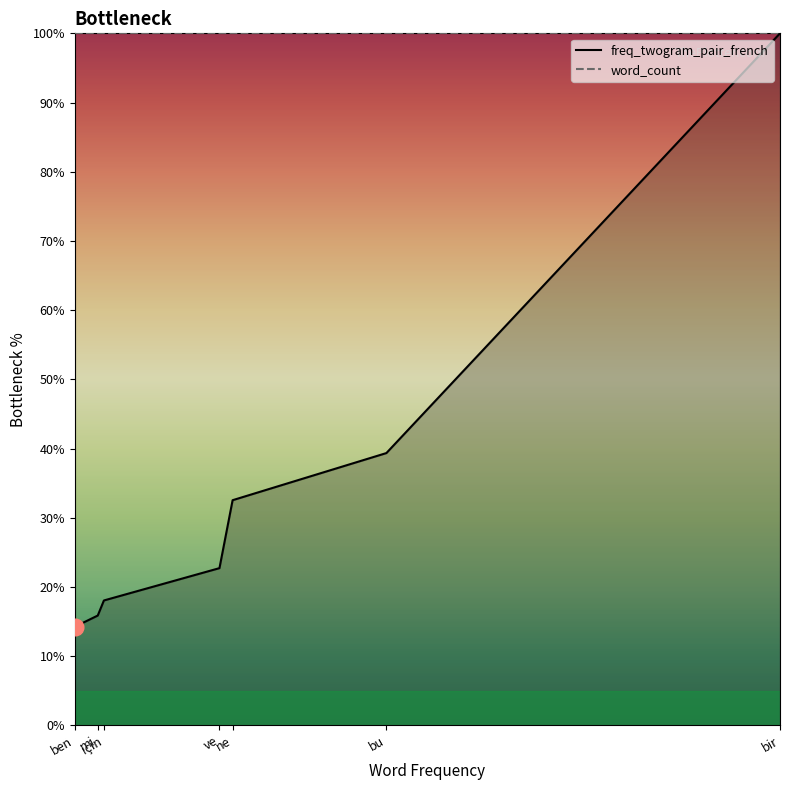

What is the total value across all series at için?

118.1